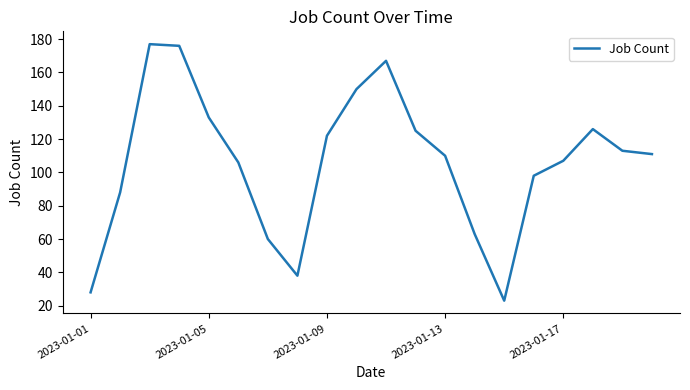

What is the difference between the maximum and minimum values?

154